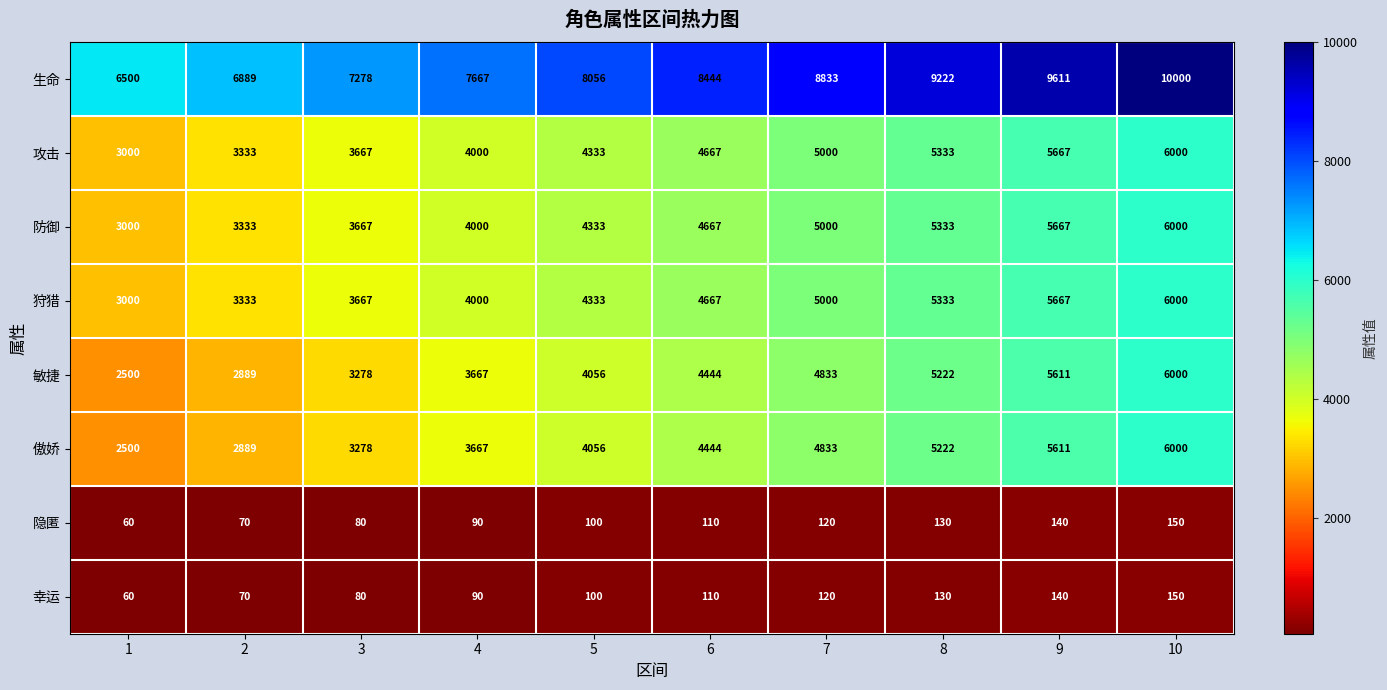

What value does the 狩猎 series have at 1, to the nearest 50?

3000